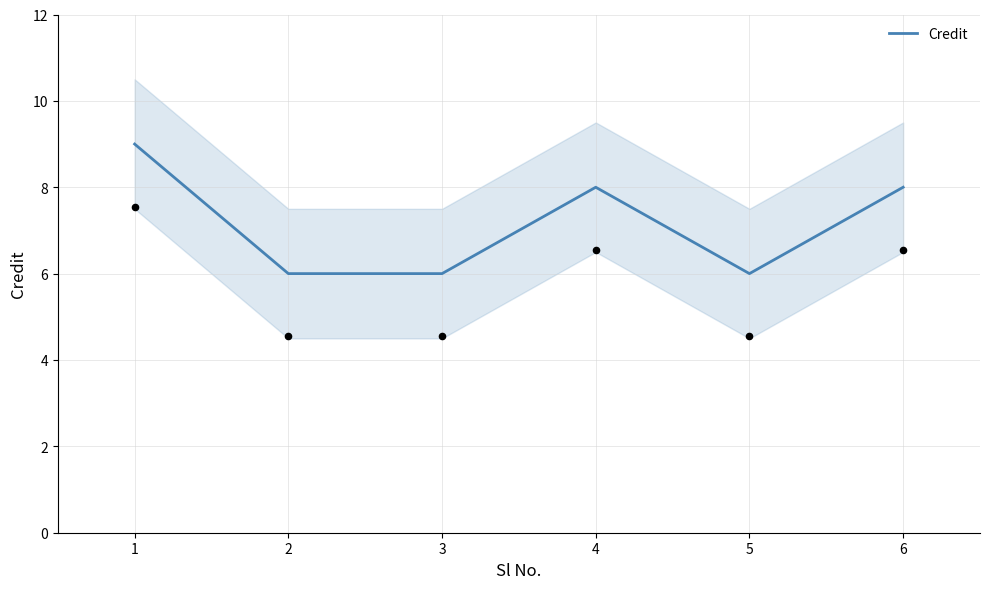

What is the ratio of the value at 1 to the value at 5?

1.5